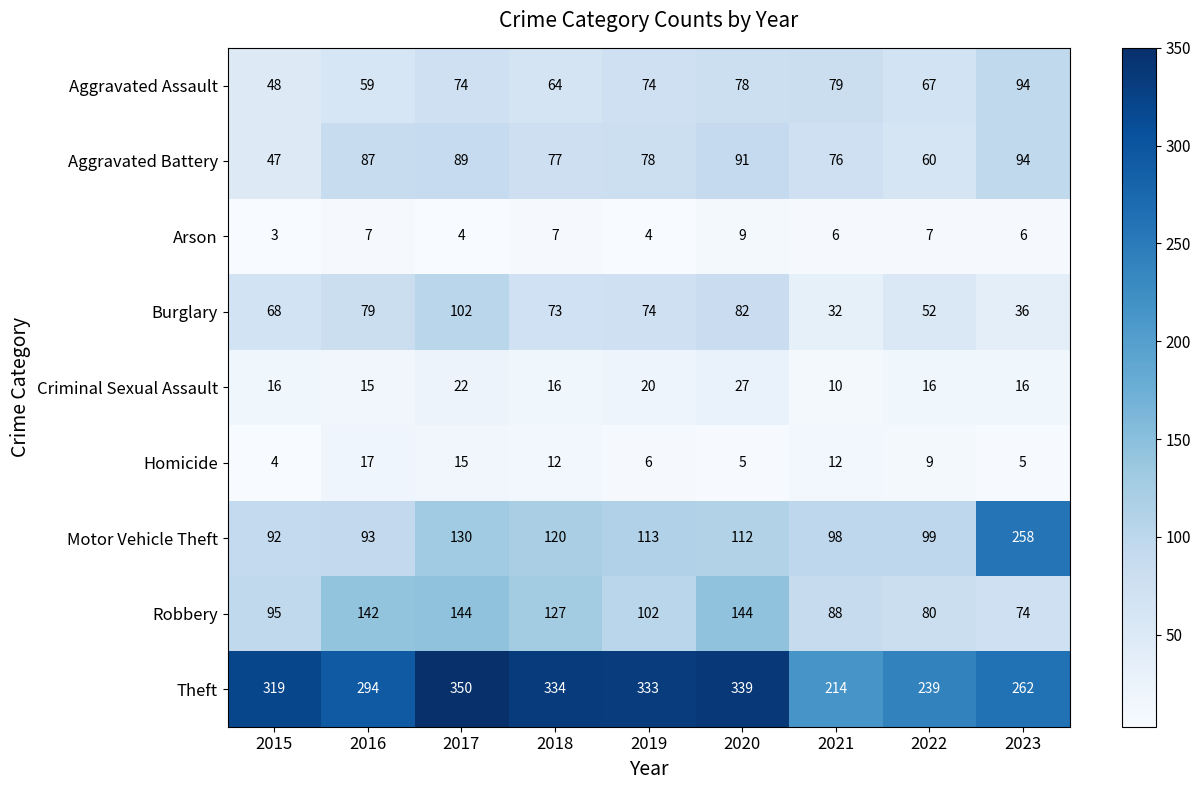

What is the difference between the highest and lowest values at 2021?

208